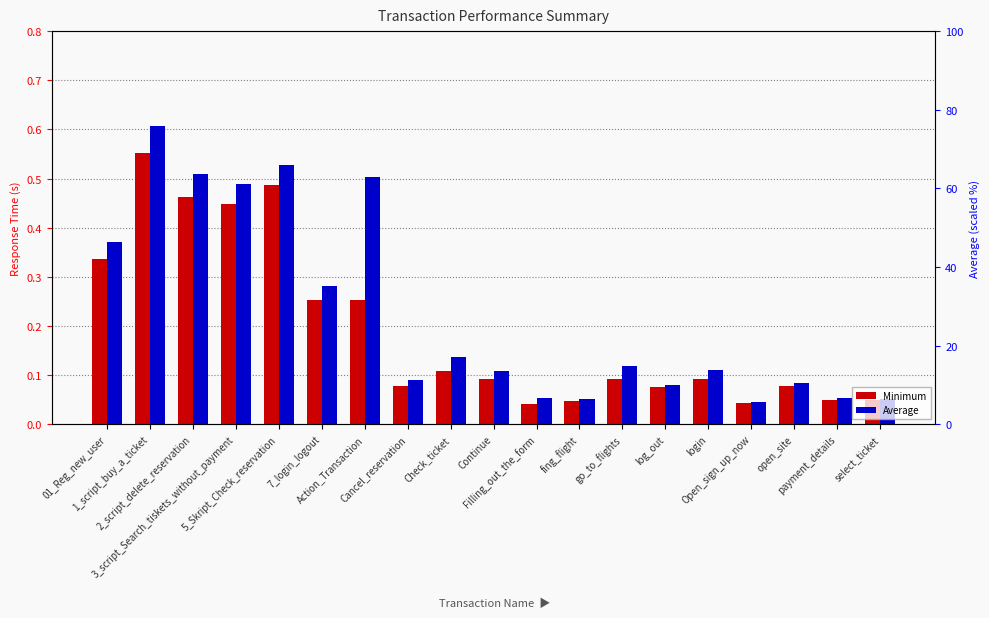

How many data points does each series have?

19